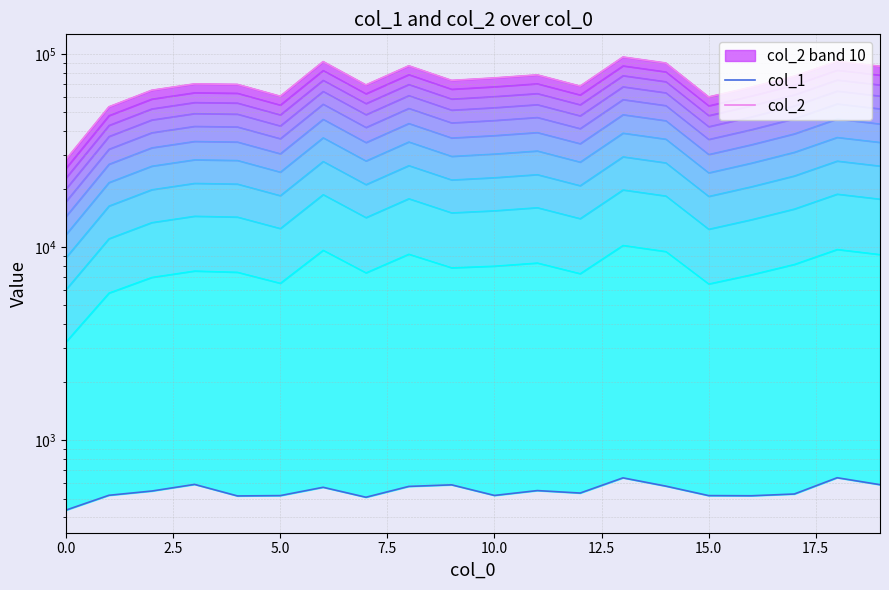

True or false: col_1 and col_2 cross at least once.

False